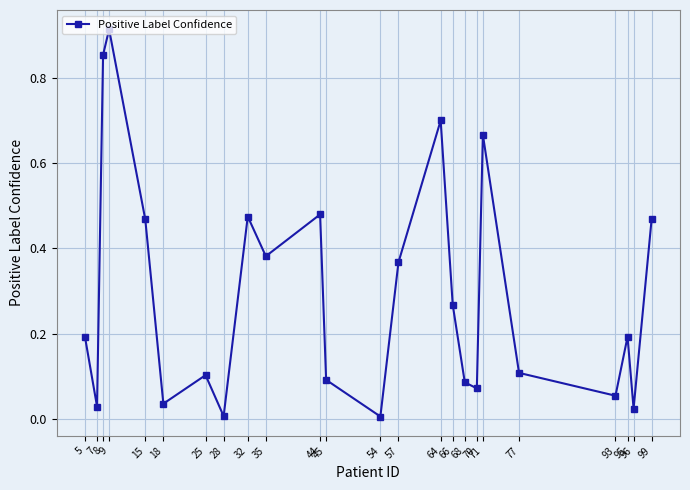

True or false: the data has more than 0 interior local peaks.

True